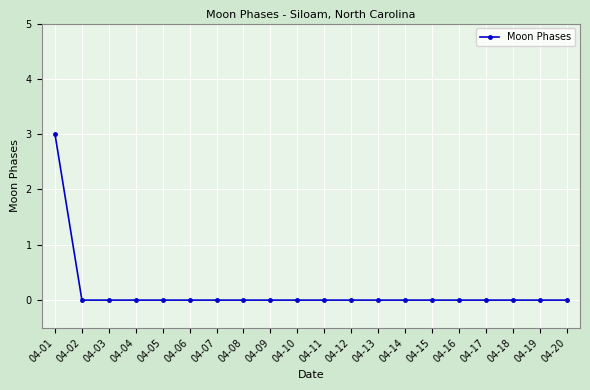

Reading left to right, extract all data points from this chart.

3	0	0	0	0	0	0	0	0	0	0	0	0	0	0	0	0	0	0	0